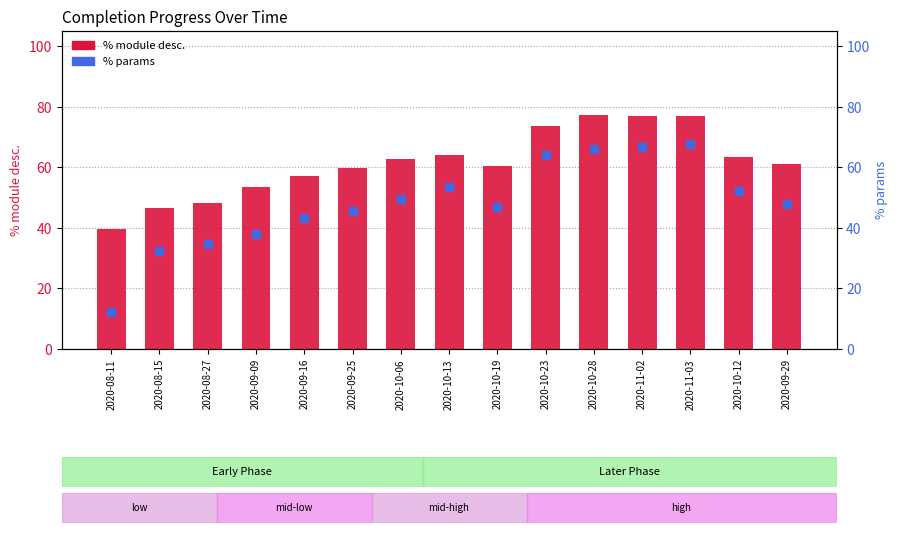

Which series contains the lowest Y value?

% params